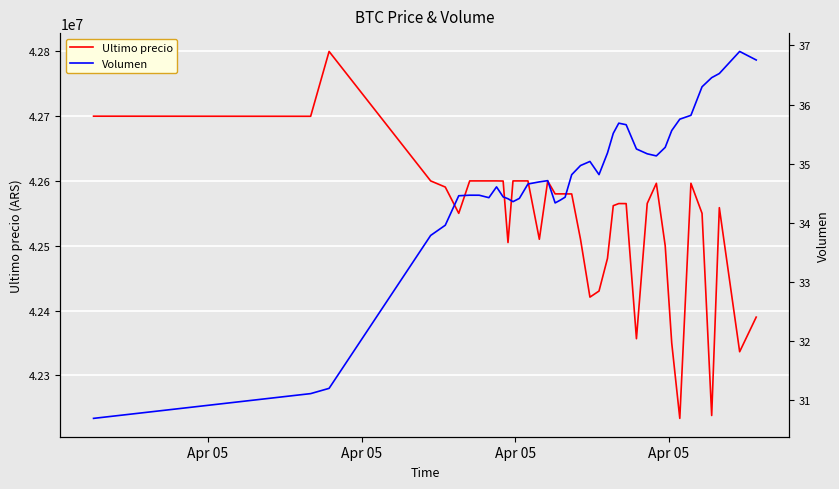

What is the difference between the maximum and minimum values in the Ultimo precio series?

565752